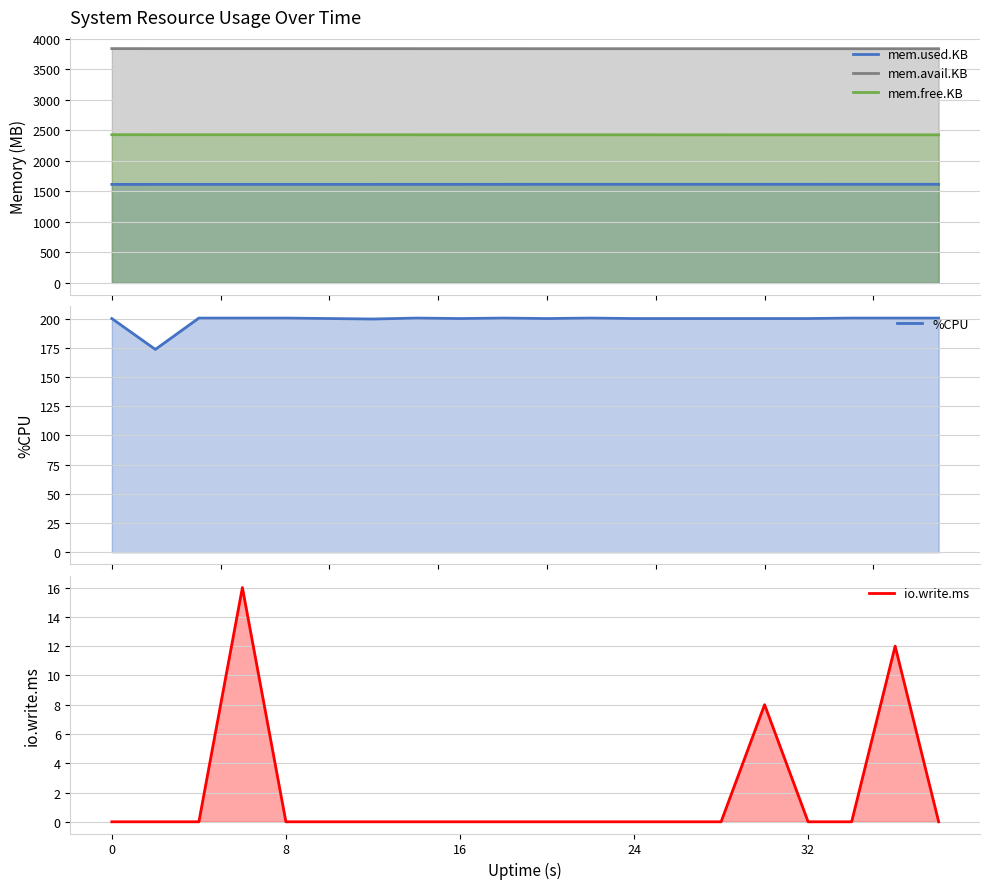

Does the chart have visible grid lines?

Yes